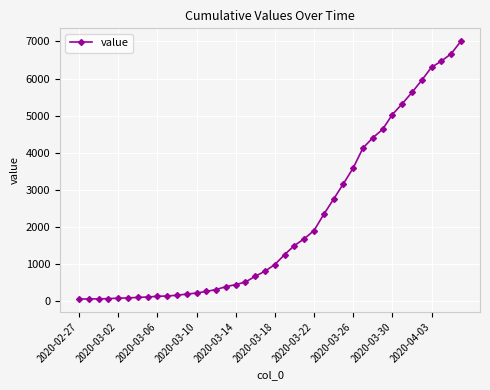

What is the average value?

2144